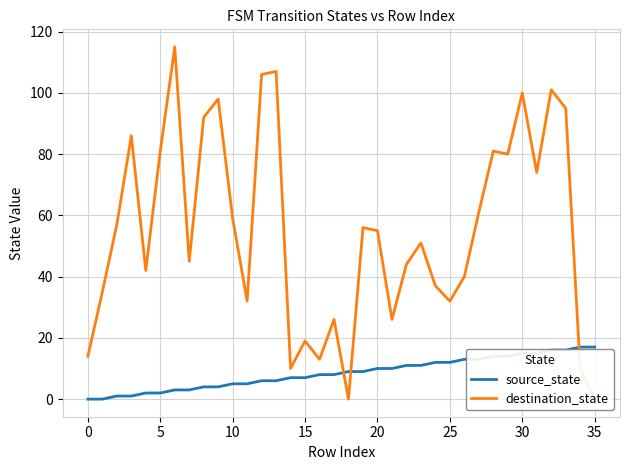

Between 5 and 16, which is larger?

16